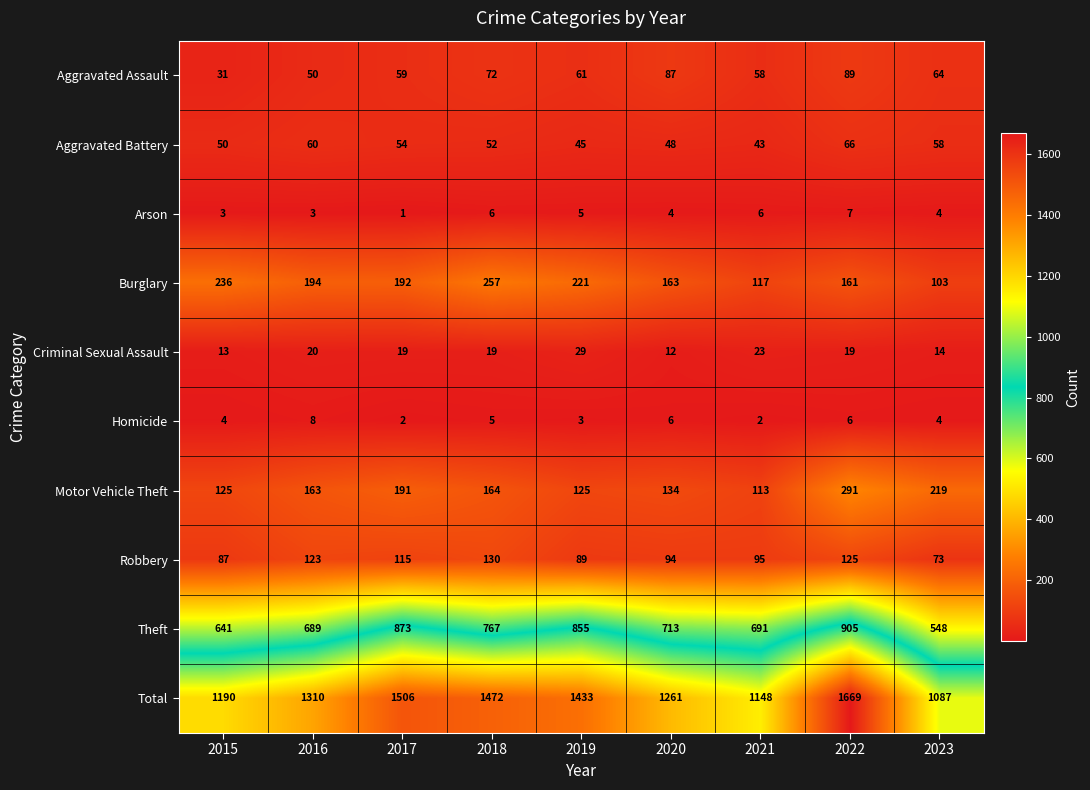

How many data points does each series have?

9